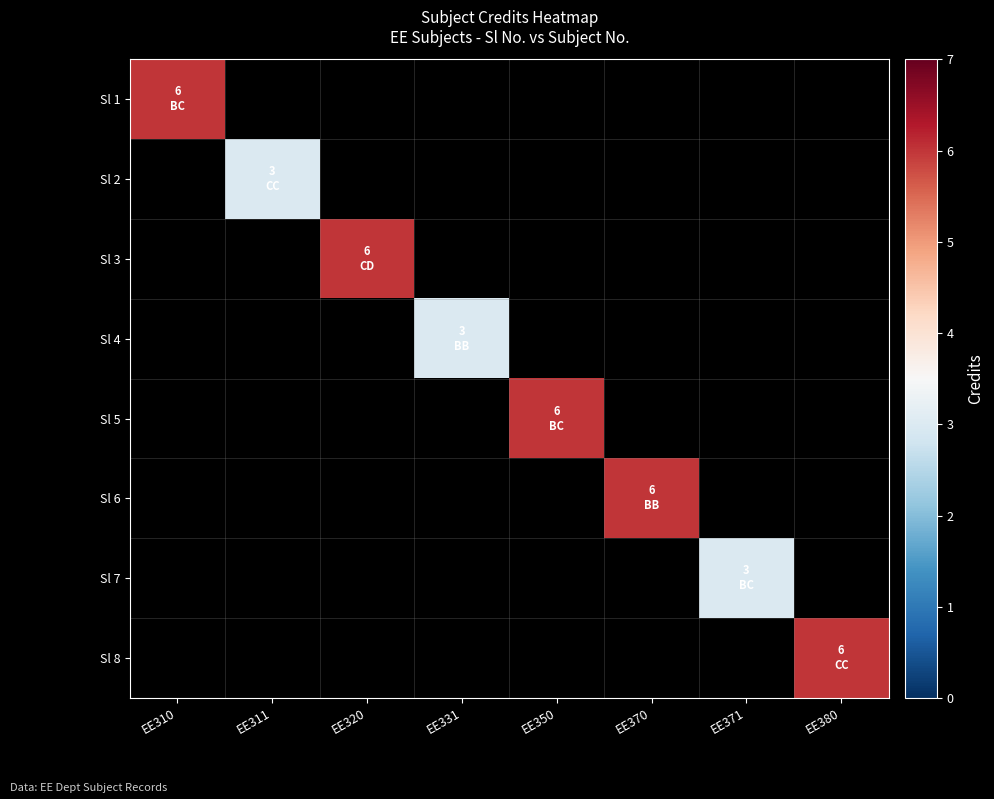

At how many categories does at least one series exceed 4?

5